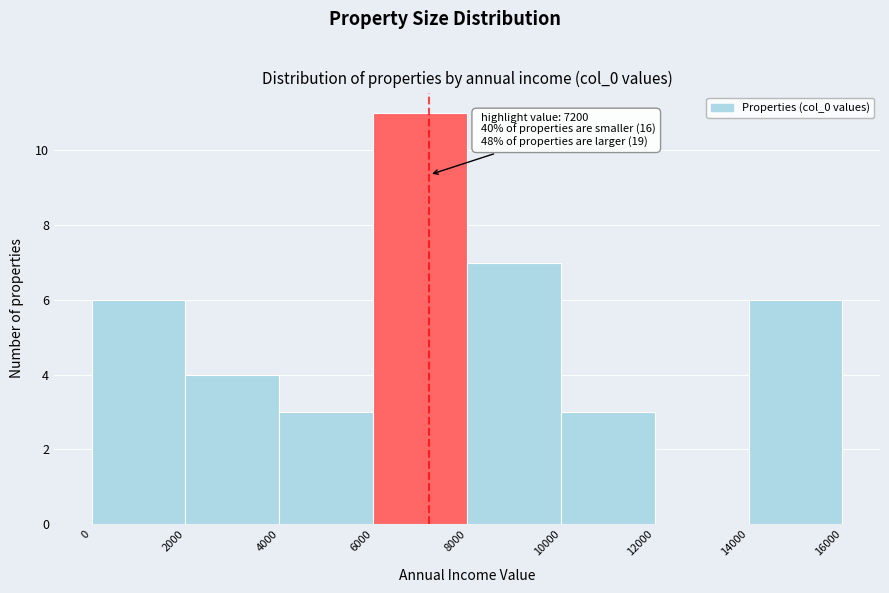

Which range on the x-axis has the tallest bar?

6000 to 8000